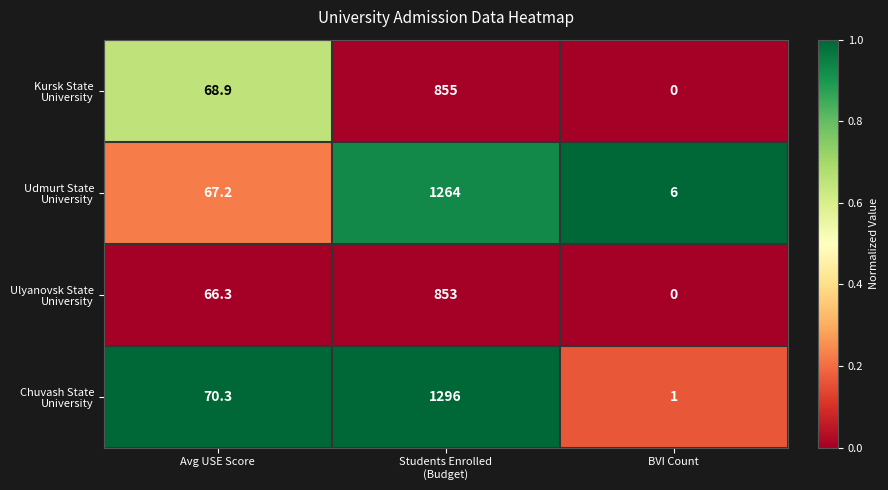

What is the difference between the highest and lowest values at BVI Count?

6.0